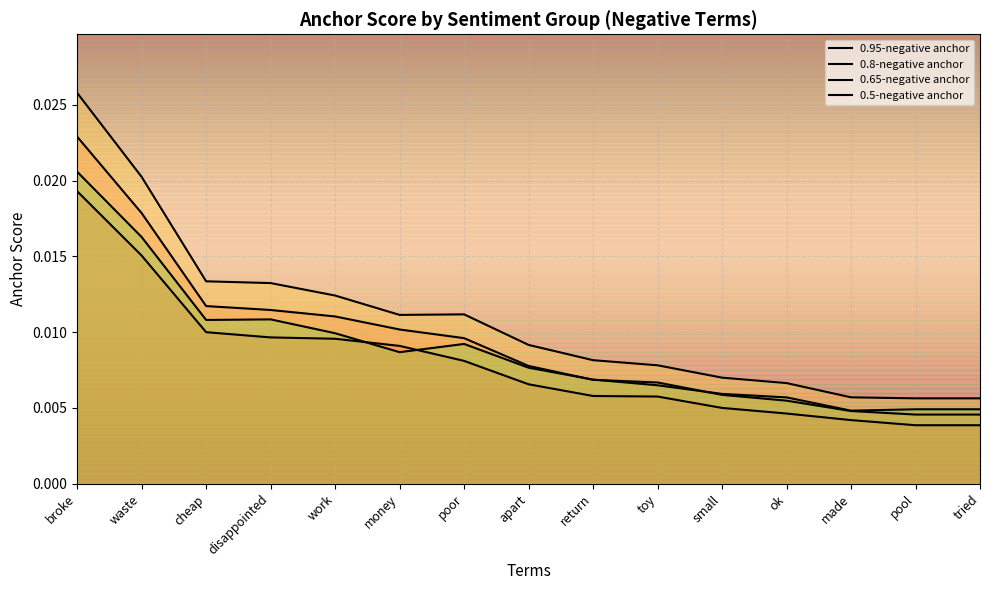

In 0.5-negative anchor, how many points are lower than both neighbors (excluding endpoints)?

3